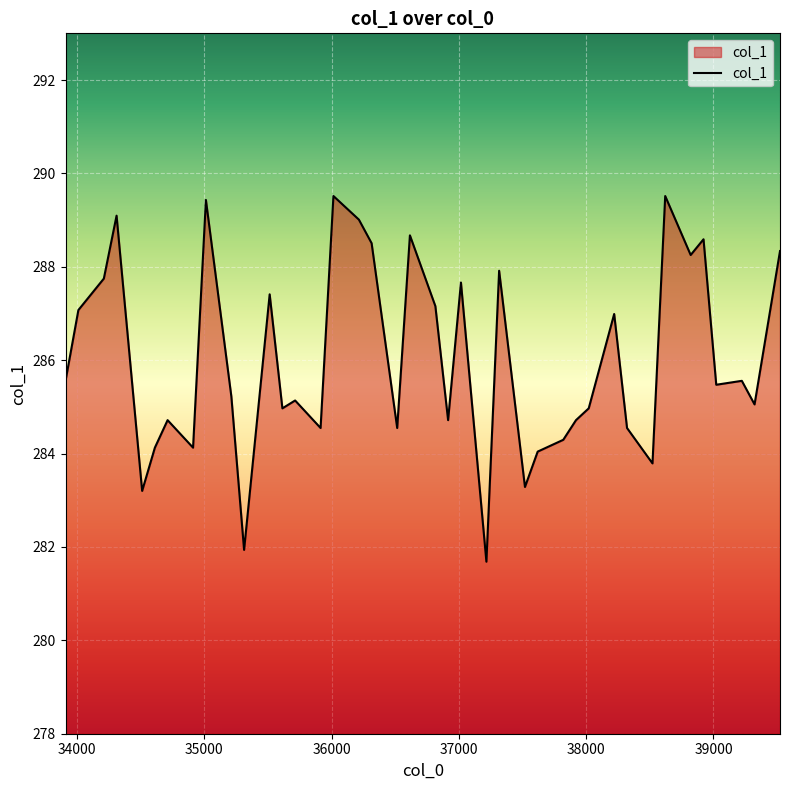

How many lines are shown in the chart?

1